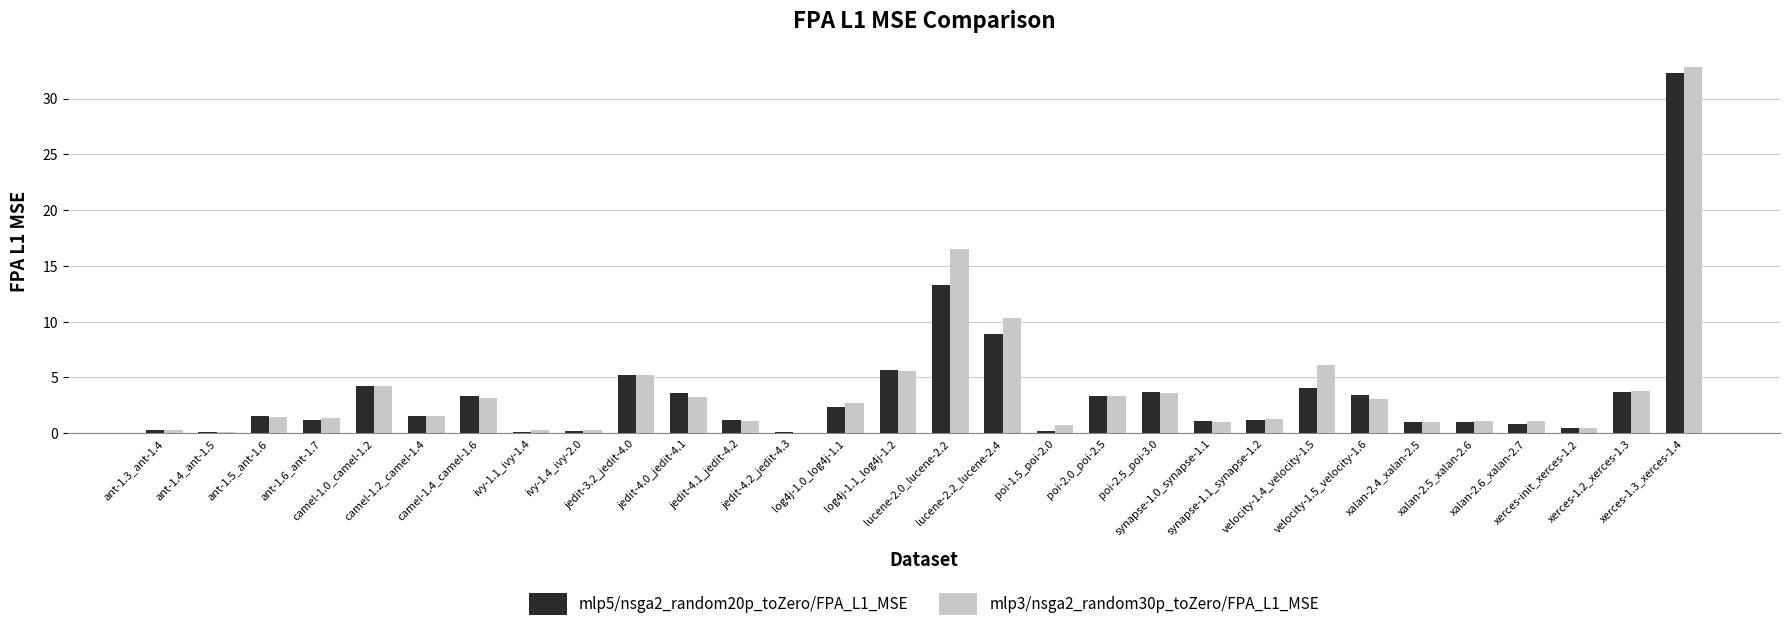

What is the sum of all mlp3/nsga2_random30p_toZero/FPA_L1_MSE values?

117.2